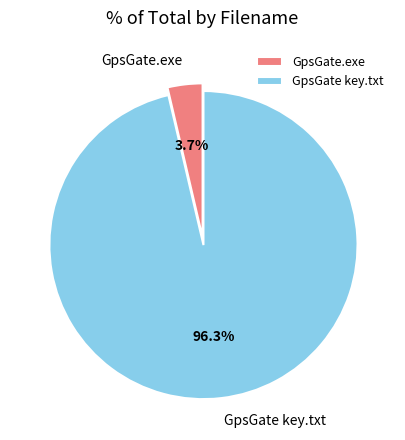

What is the largest slice in the pie chart?

GpsGate key.txt